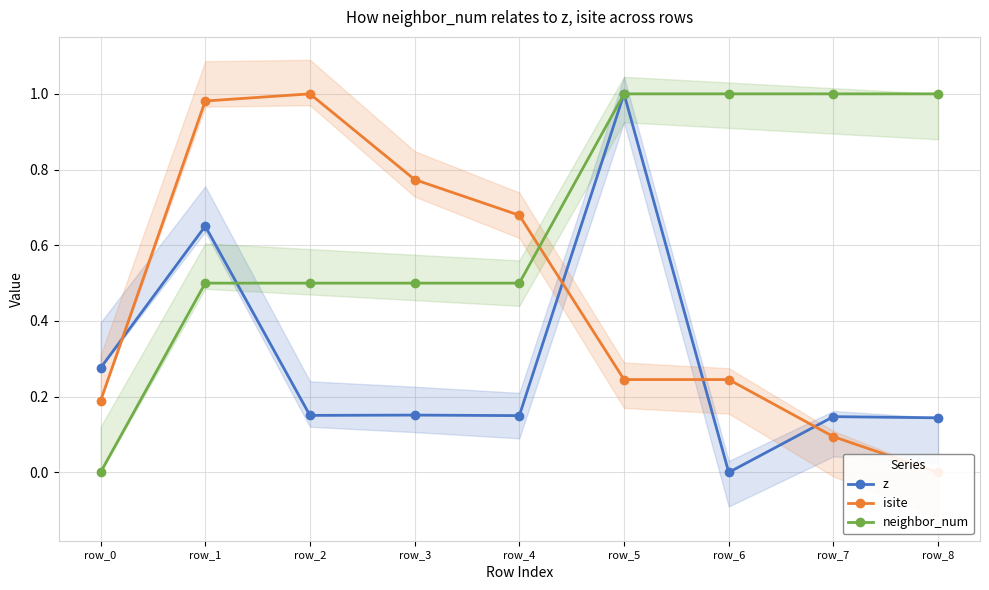

Reading left to right, list all the values displayed in this chart.

z: 0.3	0.7	0.2	0.2	0.1	1.0	0.0	0.1	0.1
isite: 0.2	1.0	1.0	0.8	0.7	0.2	0.2	0.1	0.0
neighbor_num: 0.0	0.5	0.5	0.5	0.5	1.0	1.0	1.0	1.0